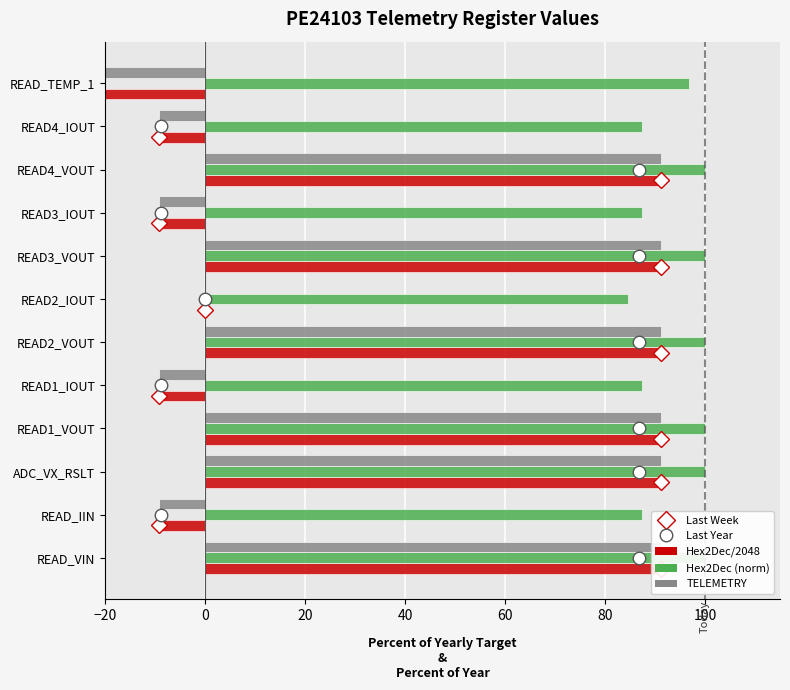

At READ4_VOUT, list the series in order from largest to smallest.

Hex2Dec, Hex2Dec/2048, TELEMETRY